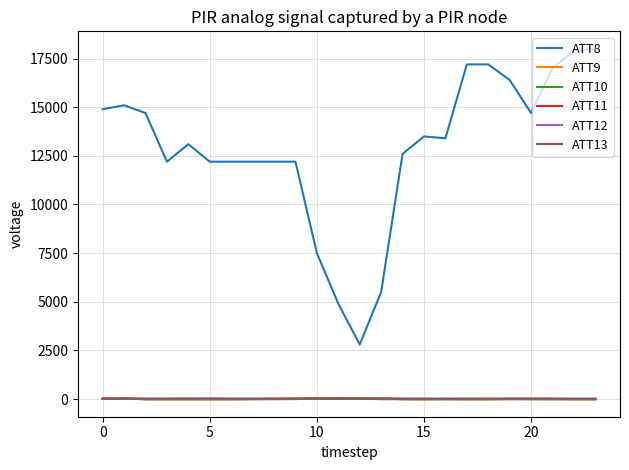

What is the greatest value displayed?

18000.0